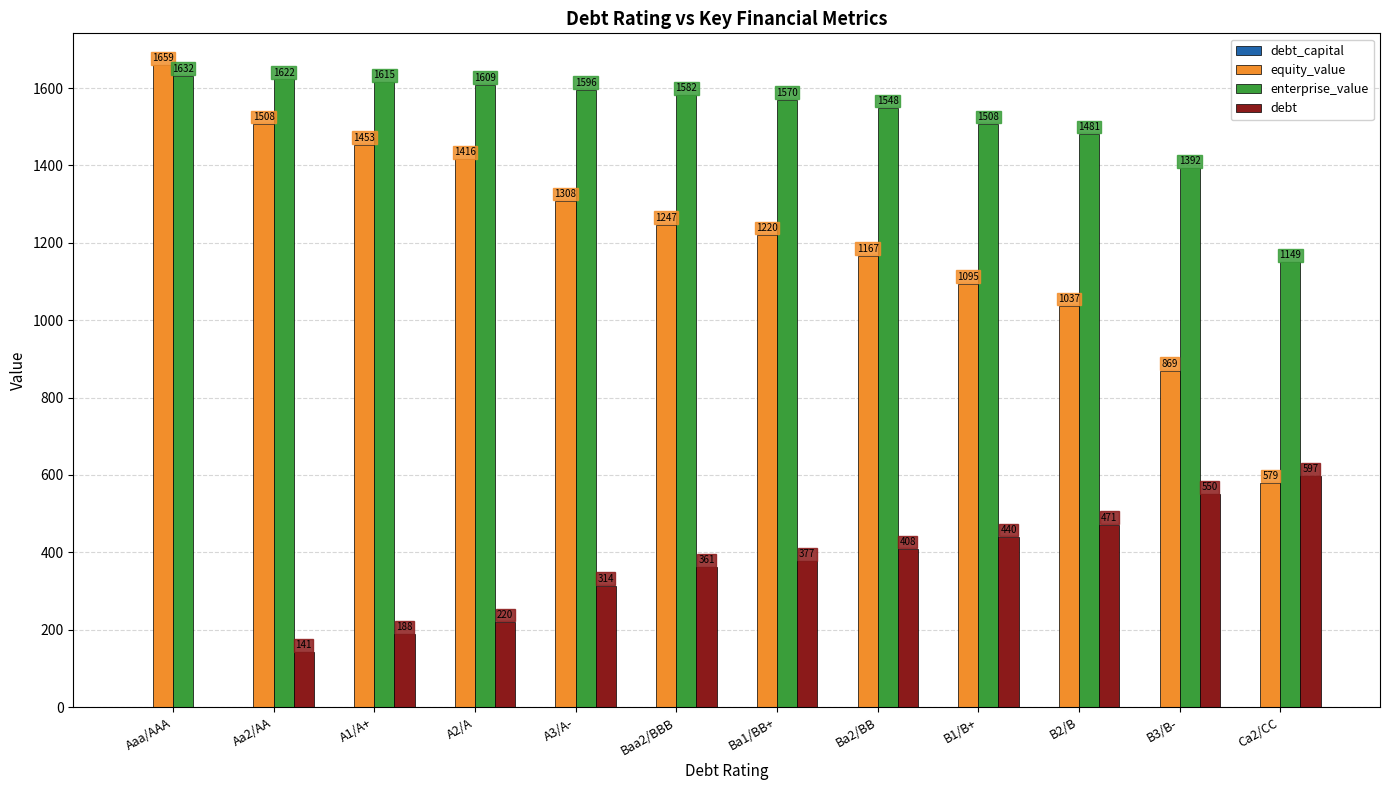

True or false: debt has a value of 0.0 at Aaa/AAA.

True